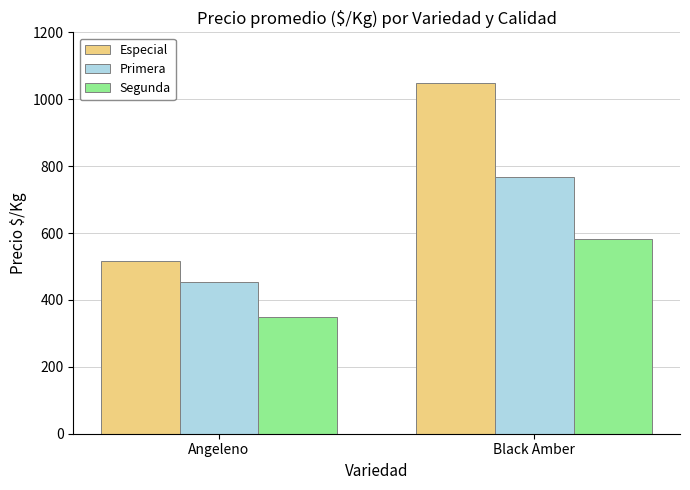

Does the chart contain stacked bars?

No